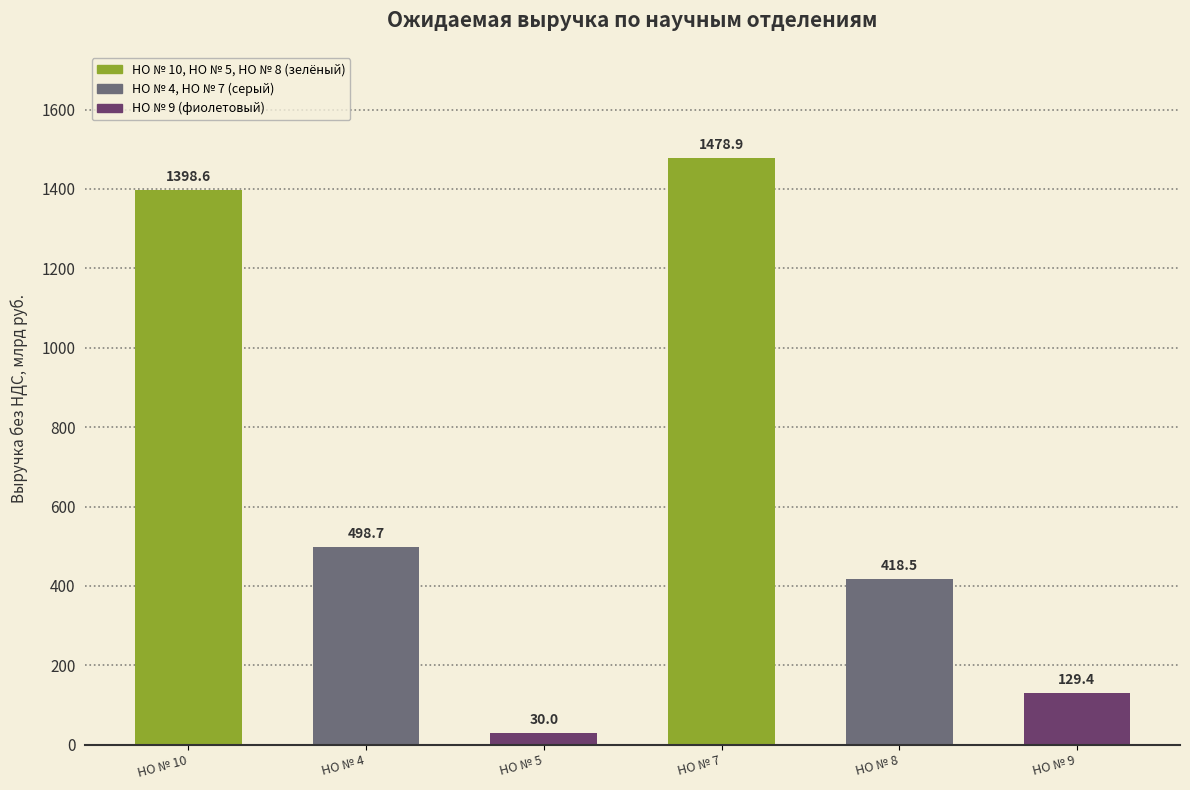

Reading left to right, transcribe all the data shown in this chart.

1398.6	498.7	30.0	1478.9	418.5	129.4